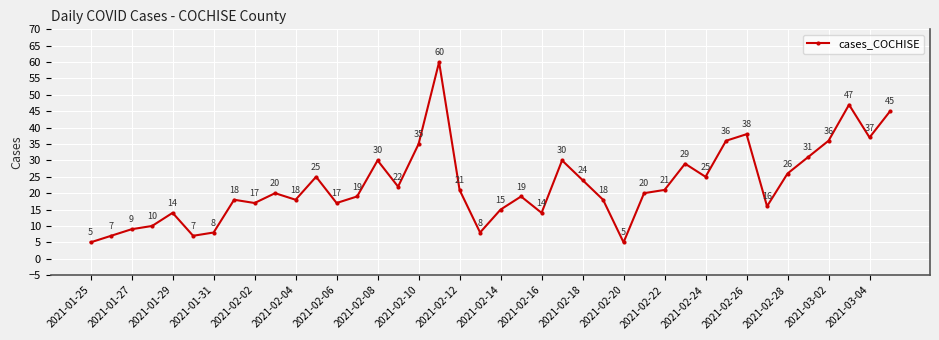

How many points are lower than both their immediate neighbors (excluding endpoints)?

11